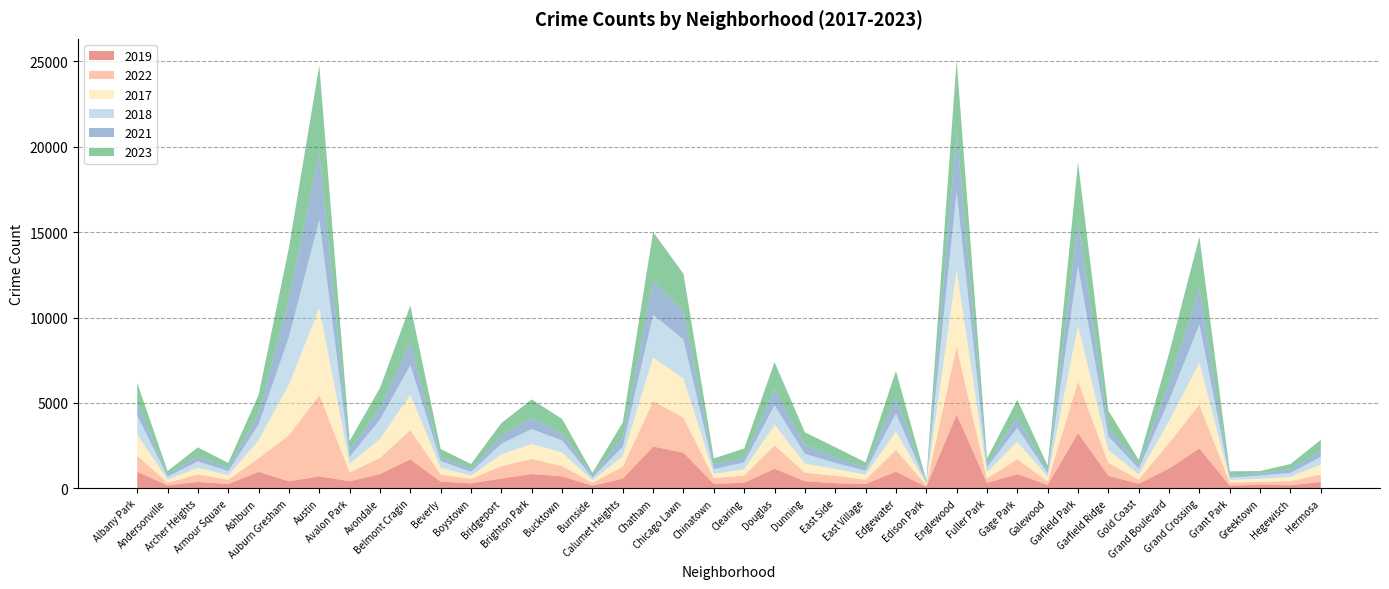

Reading left to right, what are all the values shown in this chart?

2019: 968	166	368	249	957	405	694	406	824	1687	385	287	568	828	694	142	561	2441	2079	253	322	1140	406	298	248	972	77	4310	308	825	189	3226	728	261	1153	2328	138	220	171	365
2022: 926	157	440	251	797	2698	4761	522	953	1720	414	258	722	888	599	175	698	2650	2055	338	422	1379	504	433	250	1269	99	3980	263	871	210	3034	766	236	1504	2566	192	154	240	441
2017: 1252	171	391	250	1053	2973	5096	508	1107	2066	403	188	697	879	795	145	620	2566	2288	253	360	1201	531	397	296	1082	87	4471	365	1019	265	3257	743	311	1281	2456	154	176	246	589
2018: 1117	184	374	248	924	2787	5163	401	1142	1737	386	224	616	870	704	160	554	2513	2280	273	409	1131	571	354	230	1063	75	4608	289	817	202	3486	789	342	1205	2249	141	185	240	443
2021: 767	123	303	193	630	2237	3970	395	692	1313	264	173	474	664	435	130	559	1974	1675	293	274	943	530	326	180	969	62	3518	200	613	170	2686	565	233	1015	2160	104	140	217	350
2023: 1144	202	516	292	1107	2993	5083	542	1158	2172	442	289	741	1072	831	146	863	2870	2181	335	539	1594	735	597	307	1515	72	4185	314	1032	286	3406	953	268	1739	2980	261	129	300	647